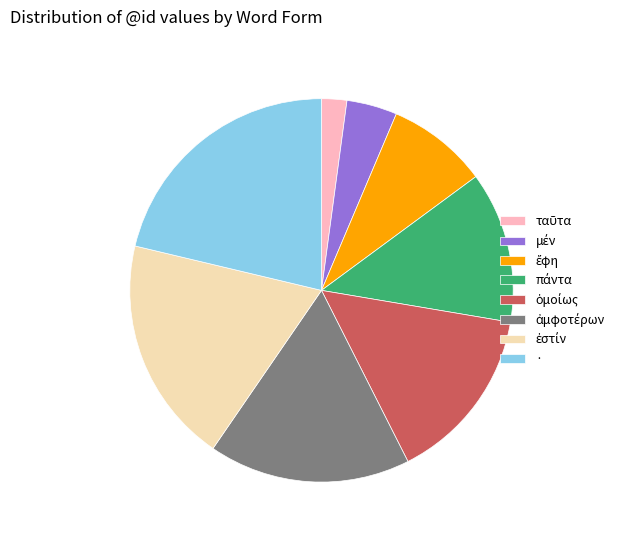

What is the largest slice in the pie chart?

·